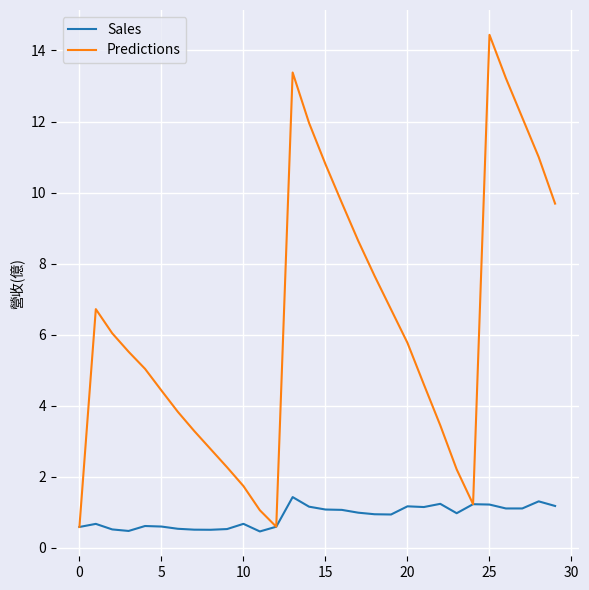

Does the chart display data point markers on the line(s)?

No